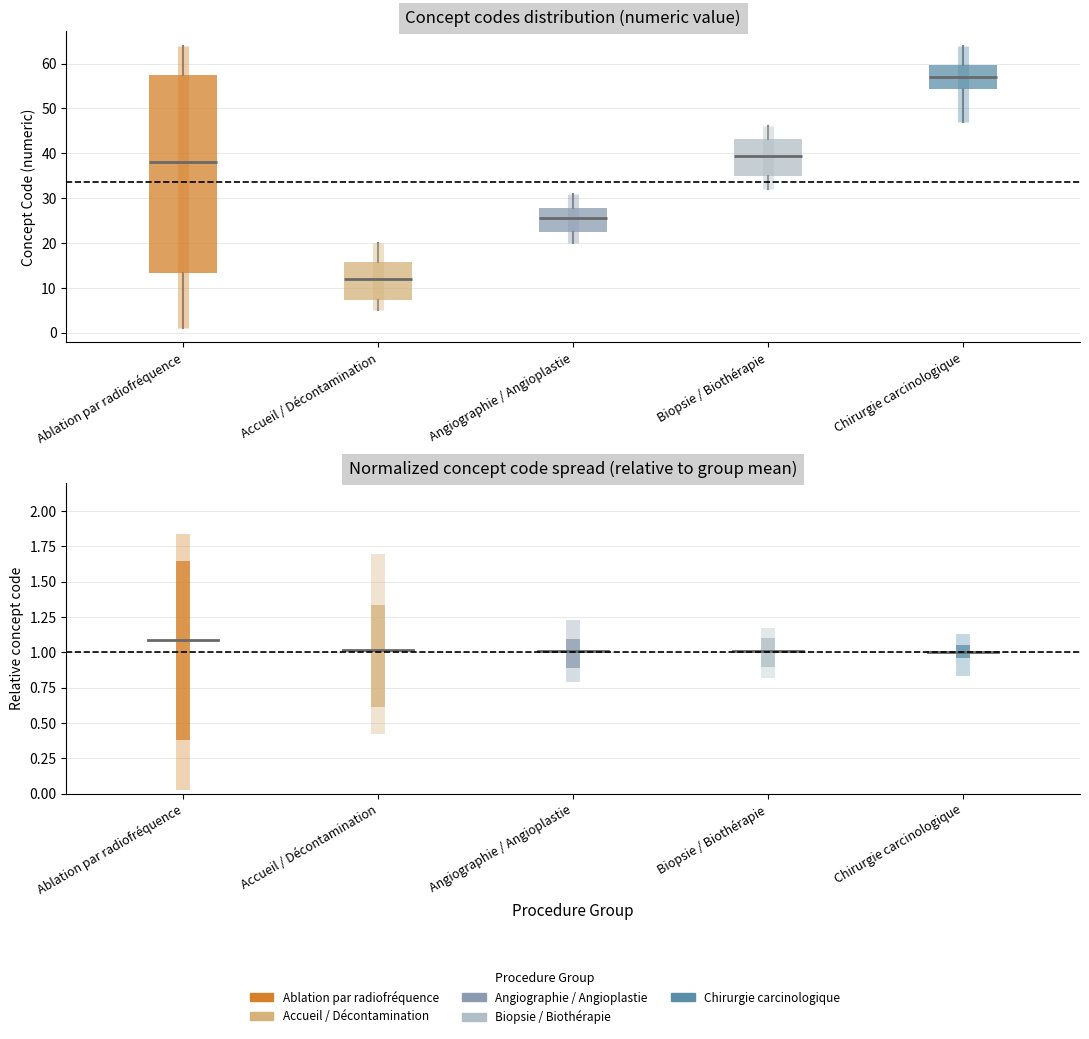

Comparing the boxes themselves (not the whiskers), which one is the tallest?

Ablation par radiofréquence